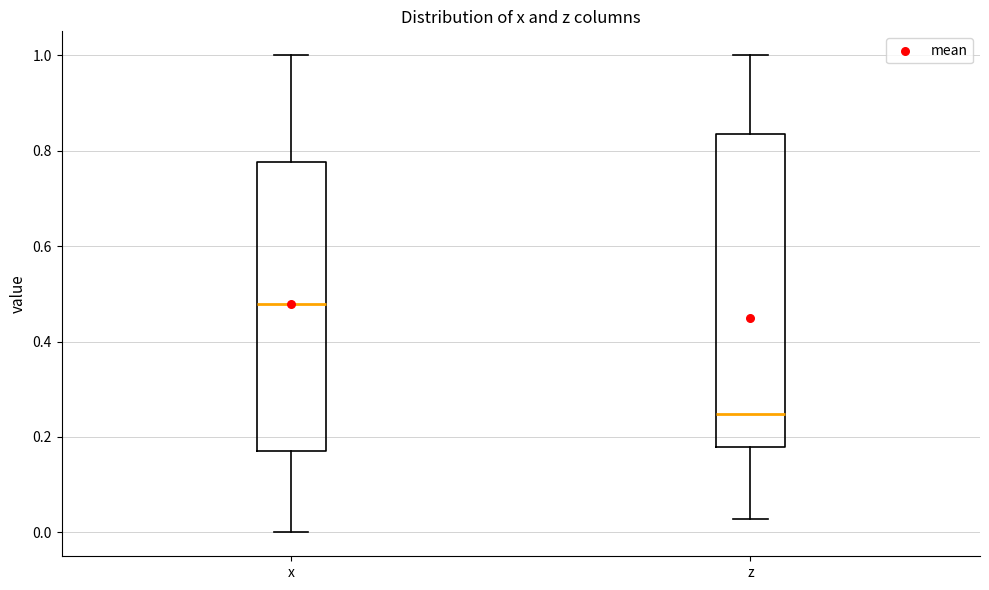

Reading left to right, read every box against the y-axis: the position of its median line, the range the box covers, and the ends of its whiskers. The values are not printed on the chart, so give them approximately, as read against the axis.

x: median 0.48, box 0.18 to 0.78, whiskers 0.00 to 1.00
z: median 0.24, box 0.18 to 0.84, whiskers 0.02 to 1.00